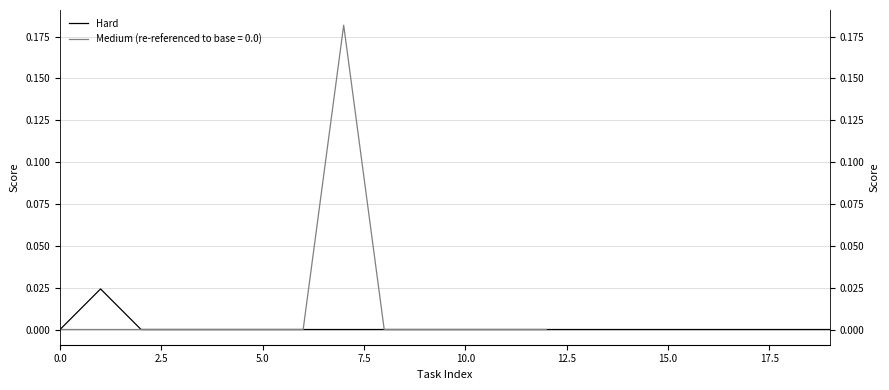

True or false: there are more than 0 points higher than both neighbors.

True